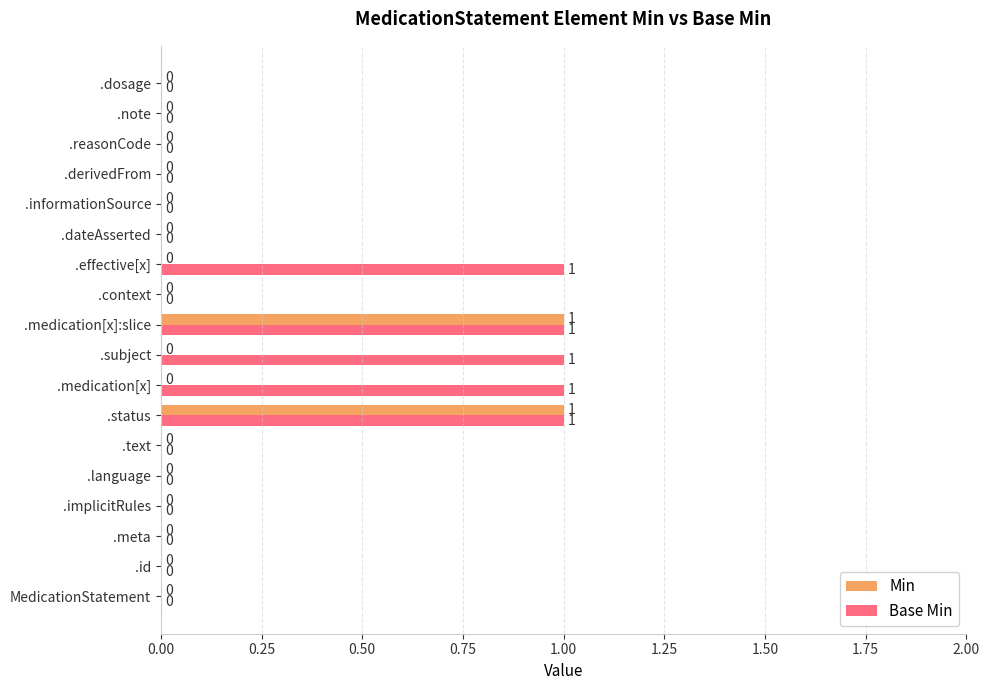

What is the sum of all Base Min values?

5